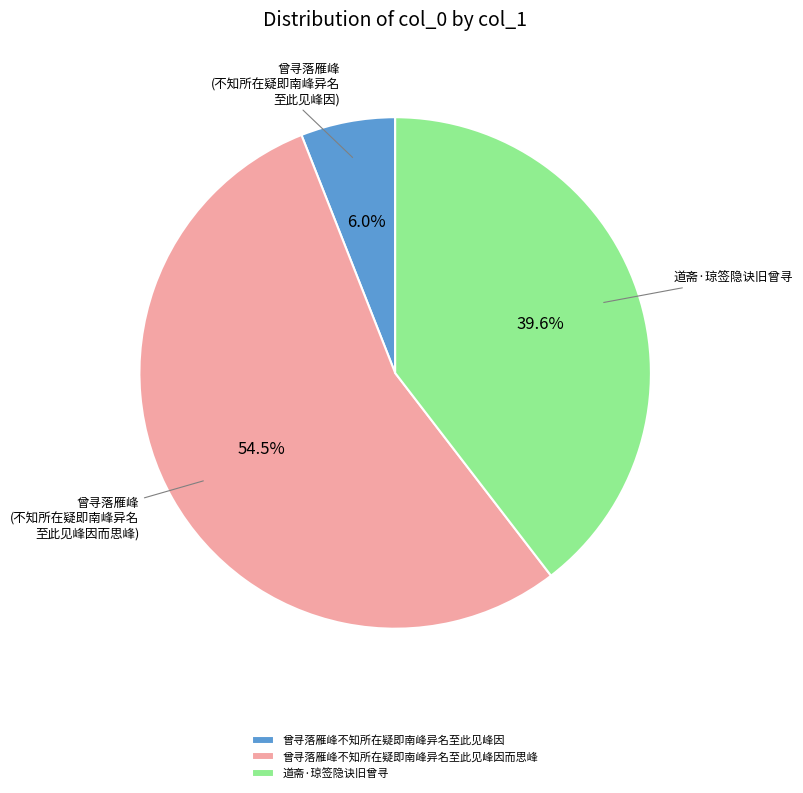

The 曾寻落雁峰不知所在疑即南峰异名至此见峰因 slice represents 6% of the pie. True or false?

True